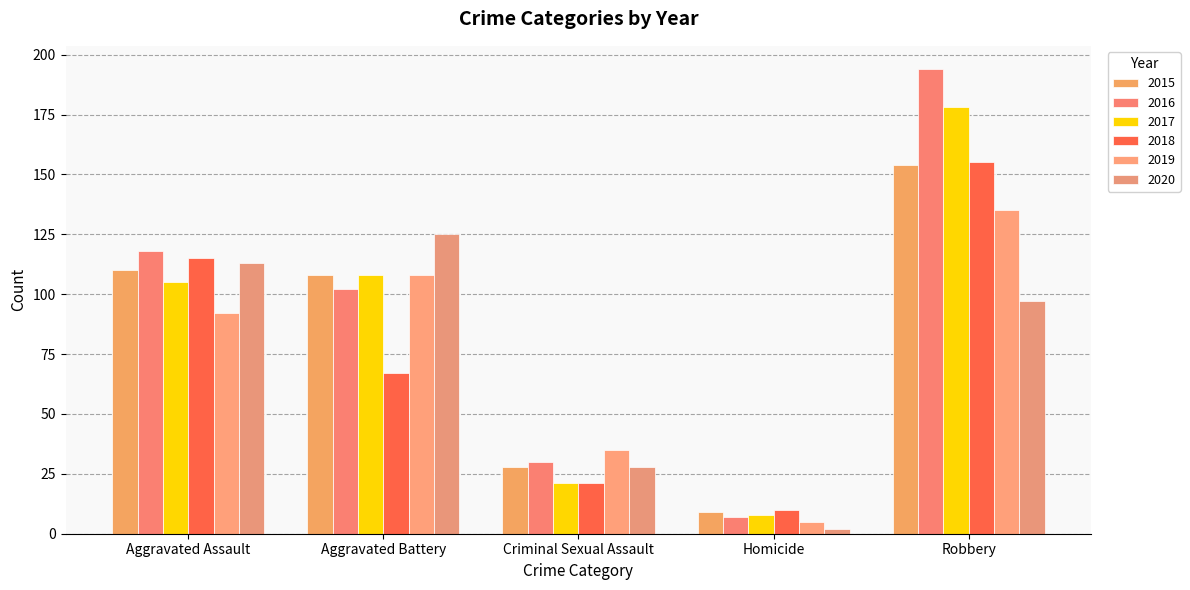

Is it true that 2016 equals 167 at Aggravated Battery?

False